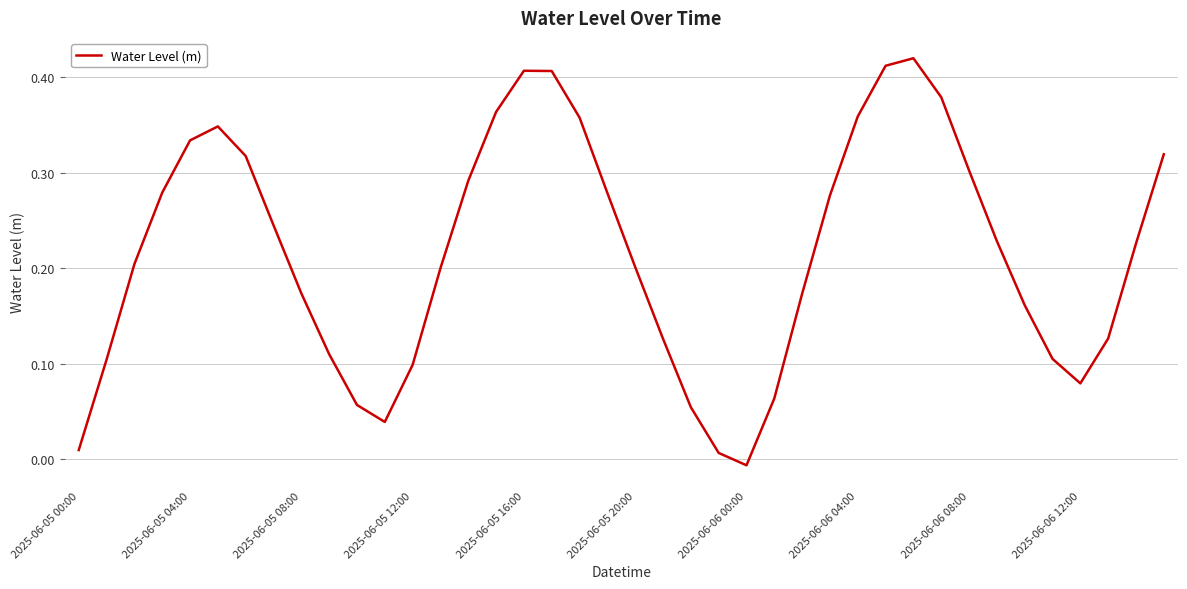

Where does the data first go above 0?

2025-06-05 00:00